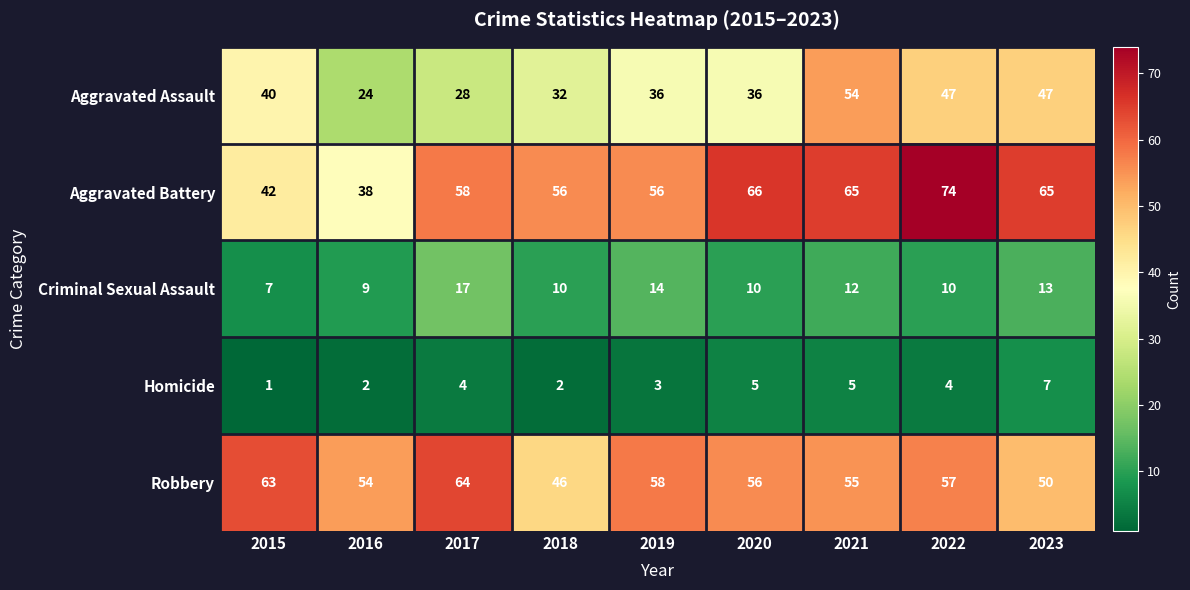

What is the average value of the Robbery series?

56